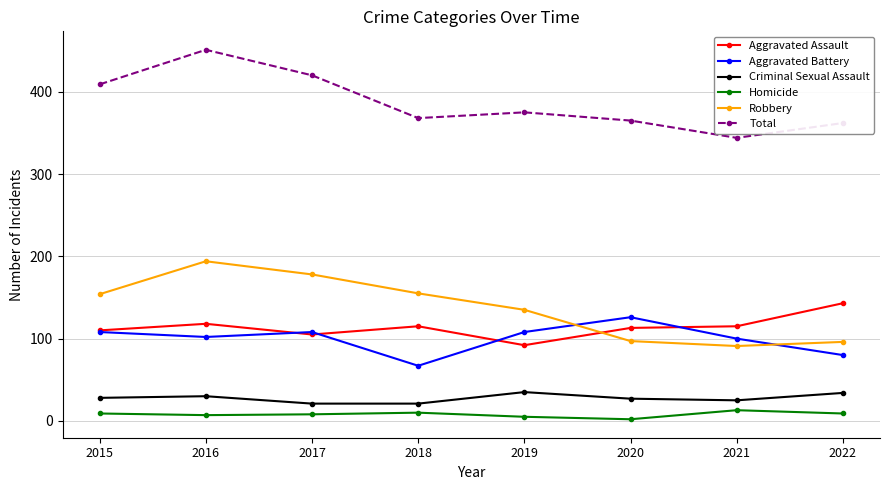

What is the sum of the Aggravated Assault values at 2016 and 2017?

223